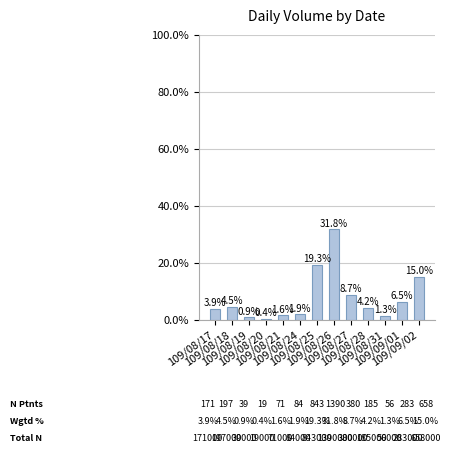

What is the label of the 8th bar from the right?

109/08/24